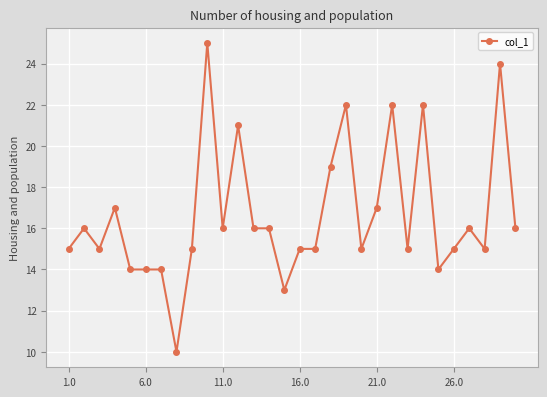

Reading left to right, extract all data points from this chart.

15	16	15	17	14	14	14	10	15	25	16	21	16	16	13	15	15	19	22	15	17	22	15	22	14	15	16	15	24	16